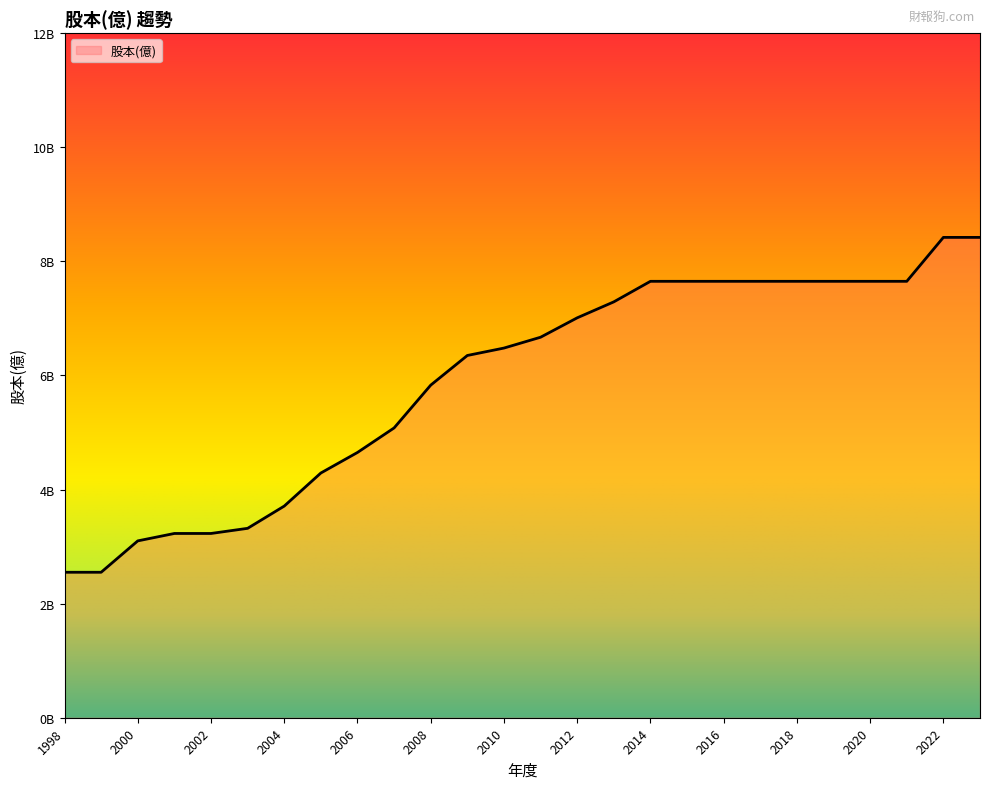

List the labels in order of value, largest first.

2022, 23Q3, 2014, 2015, 2016, 2017, 2018, 2019, 2020, 2021, 2013, 2012, 2011, 2010, 2009, 2008, 2007, 2006, 2005, 2004, 2003, 2001, 2002, 2000, 1998, 1999